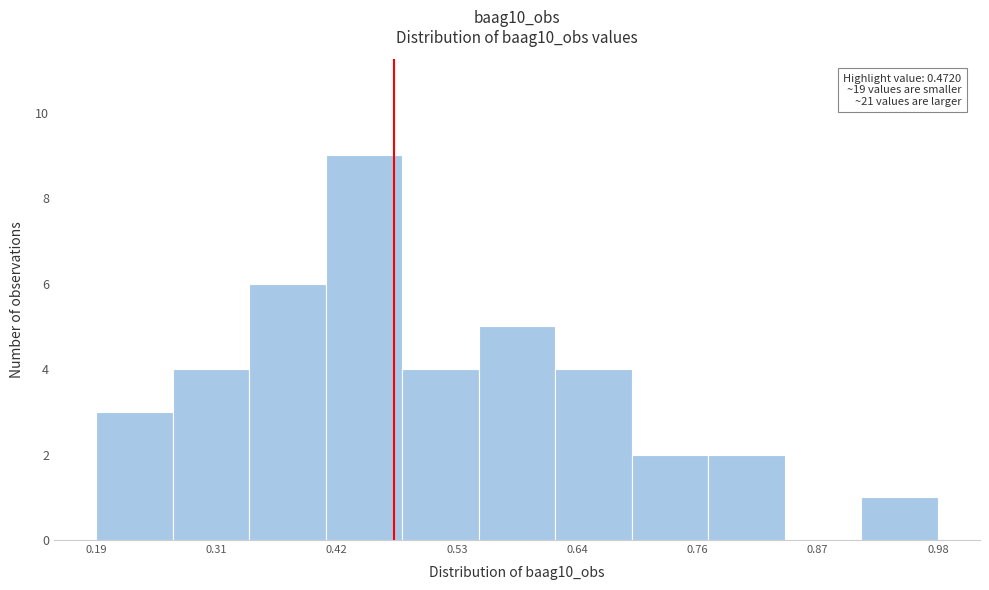

Around what value on the x-axis is the tallest bar? Give the approximate position of its centre, as read against the axis.

0.44